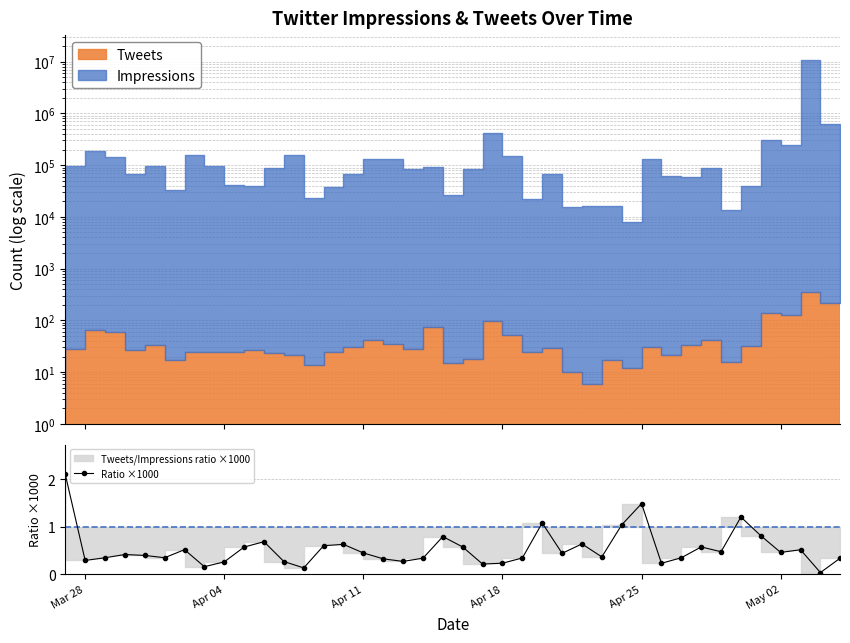

Reading left to right, list all the values displayed in this chart.

2.1	0.3	0.3	0.4	0.4	0.3	0.5	0.2	0.3	0.6	0.7	0.3	0.1	0.6	0.6	0.4	0.3	0.3	0.3	0.8	0.6	0.2	0.2	0.3	1.1	0.4	0.6	0.4	1.0	1.5	0.2	0.3	0.6	0.5	1.2	0.8	0.5	0.5	0.0	0.3